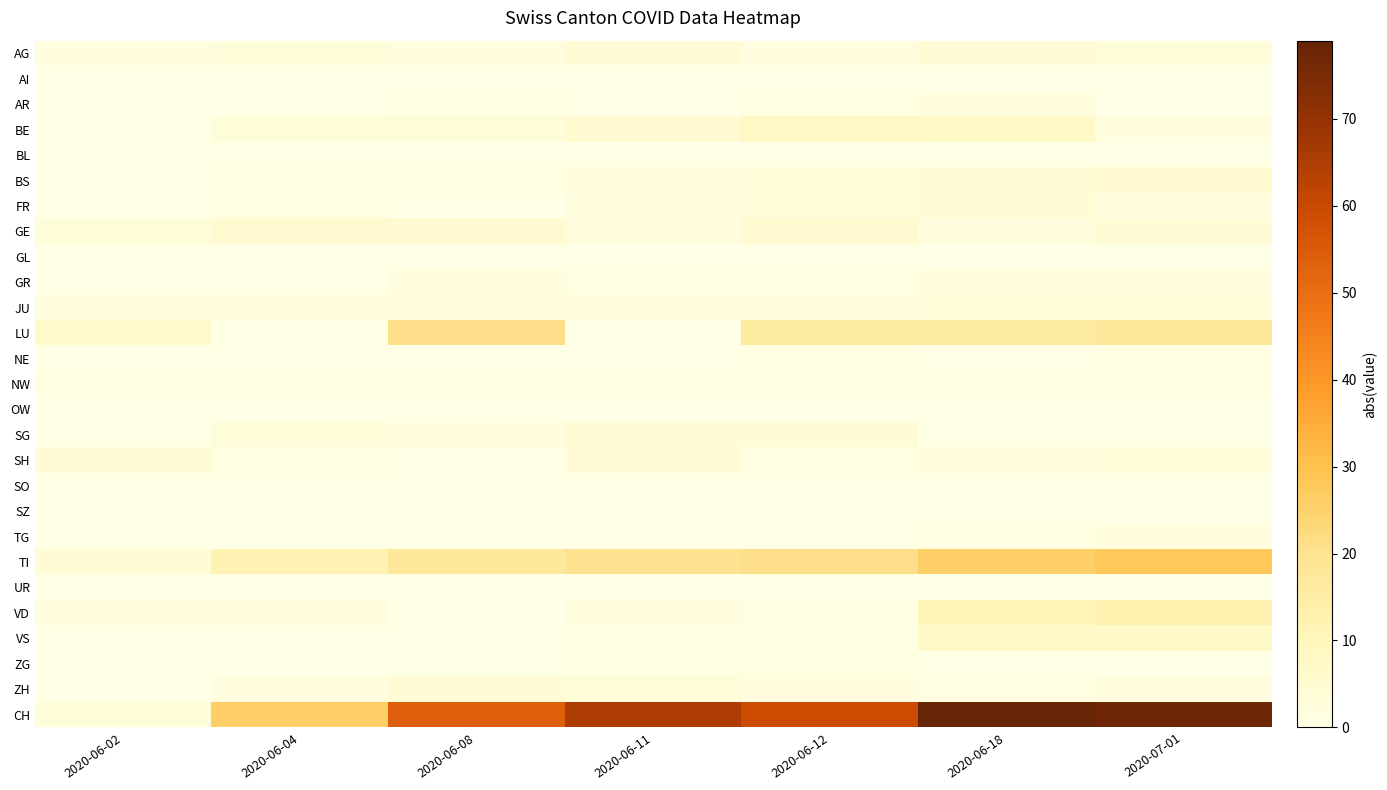

Which series has the largest total across all categories?

CH